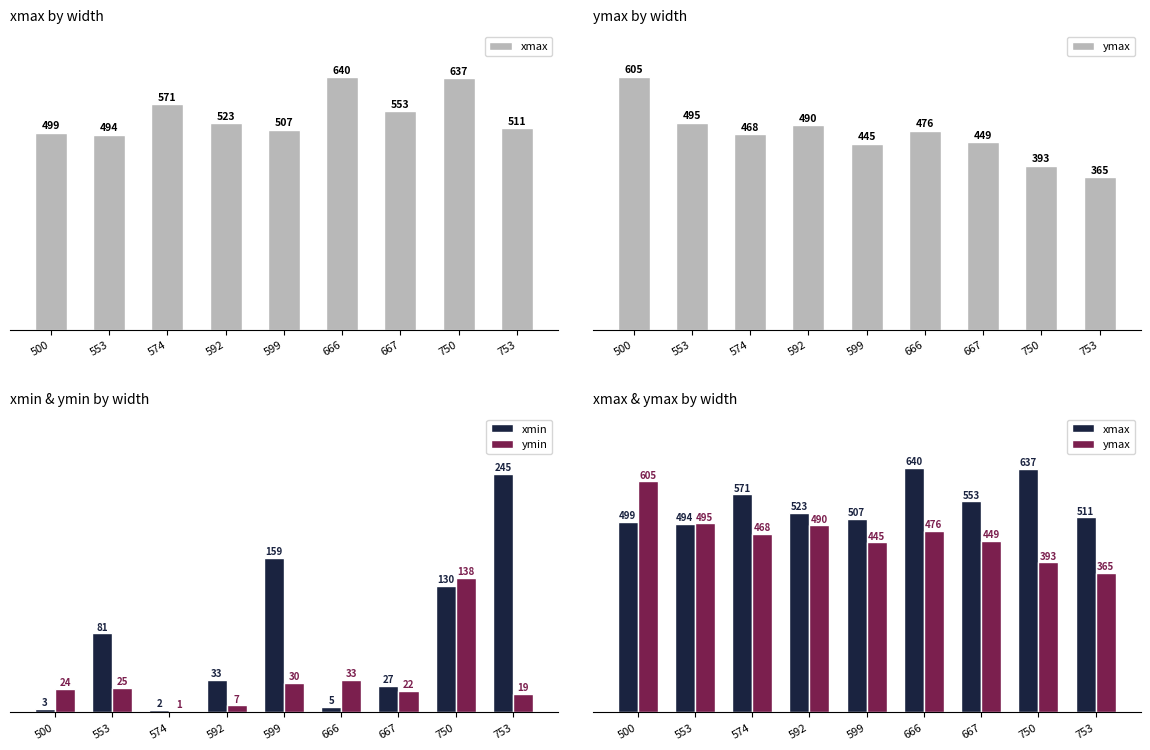

How many values in the ymax series are below 468?

4